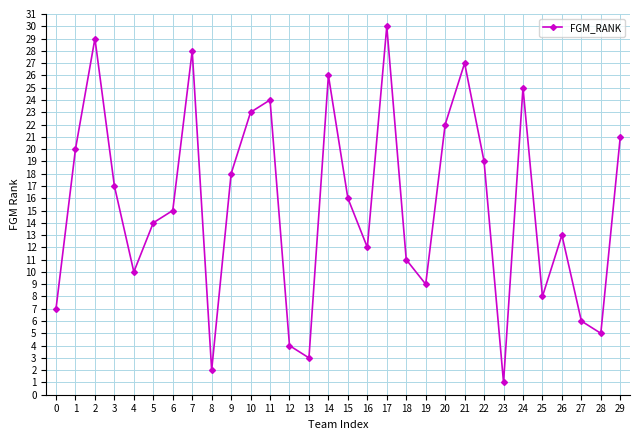

What is the difference between the values at 13 and 26?

10